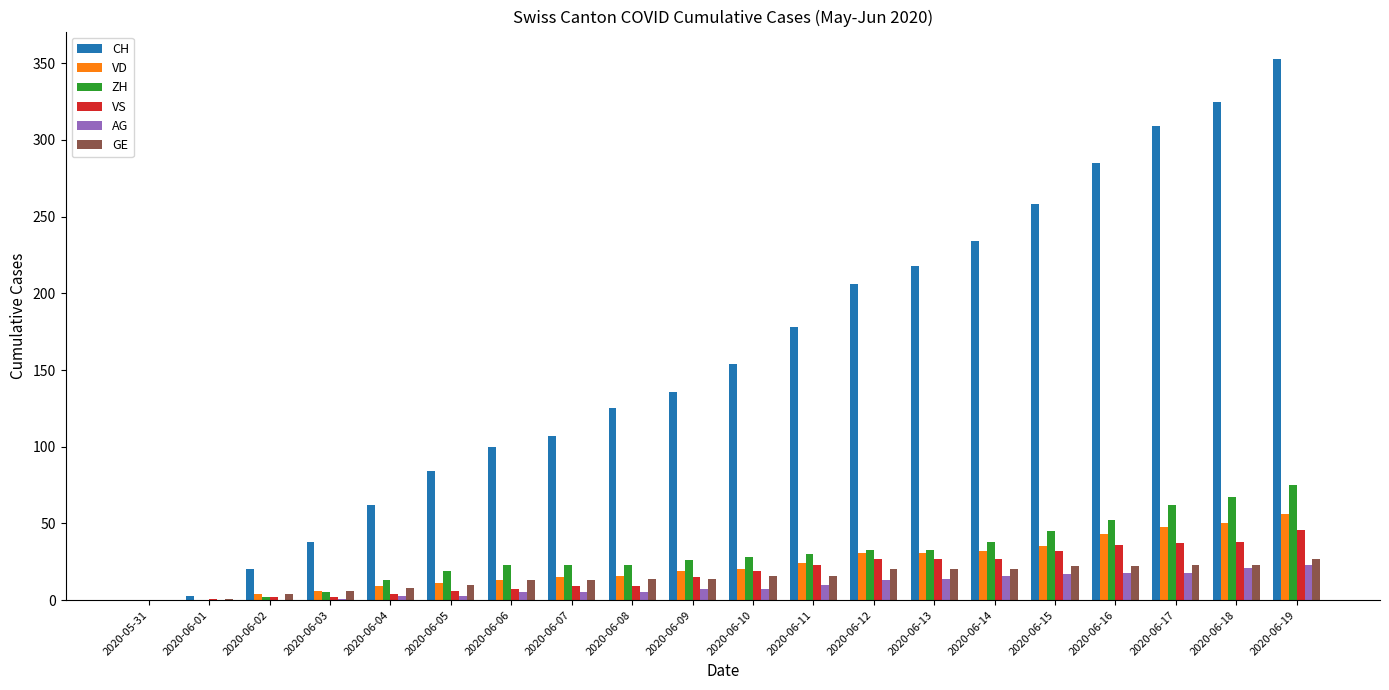

Is it true that VD equals 15 at 2020-06-07?

True